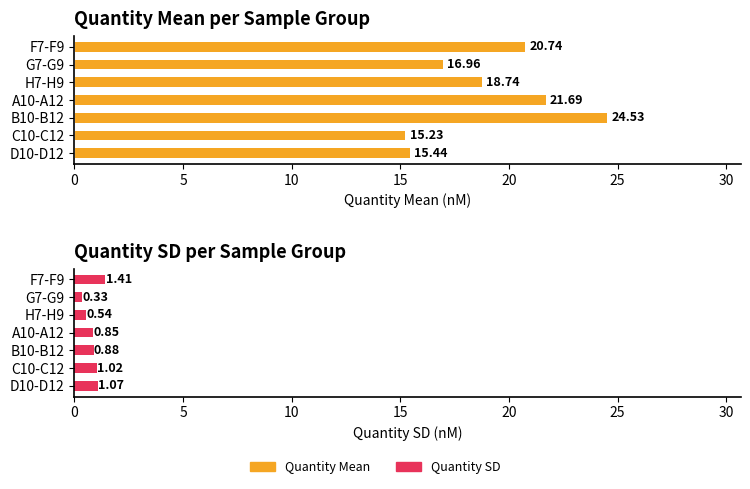

Which series has the largest total across all categories?

Quantity Mean